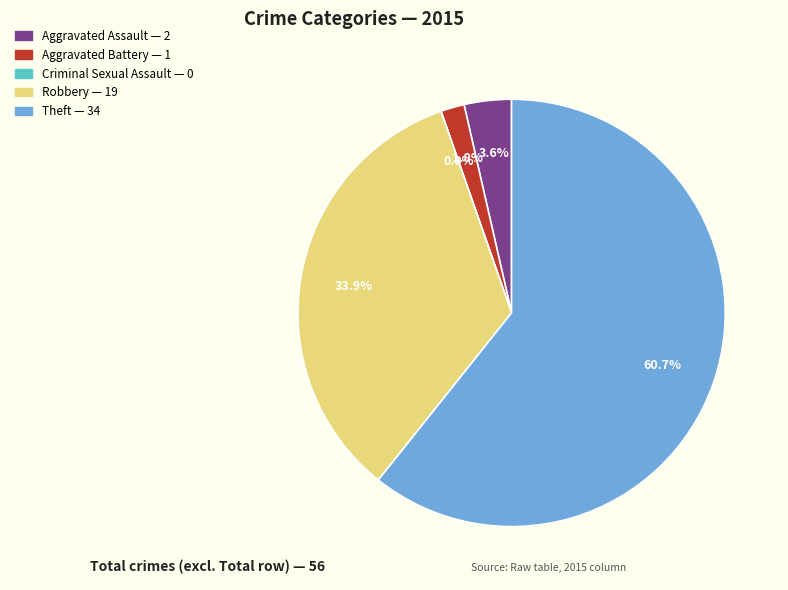

What percentage do Aggravated Battery and Robbery together represent?

35.7%